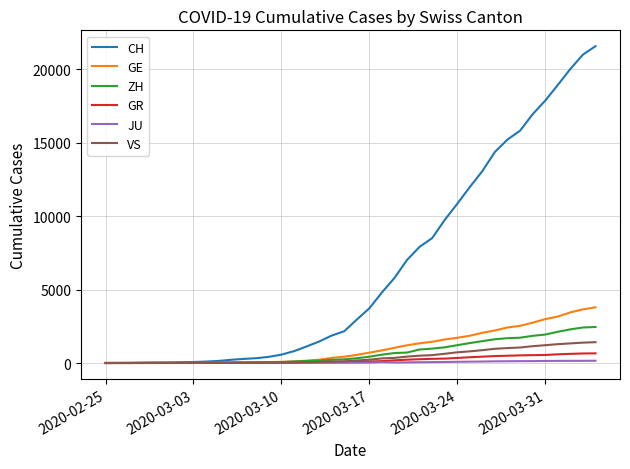

Which series has the widest spread of values?

CH